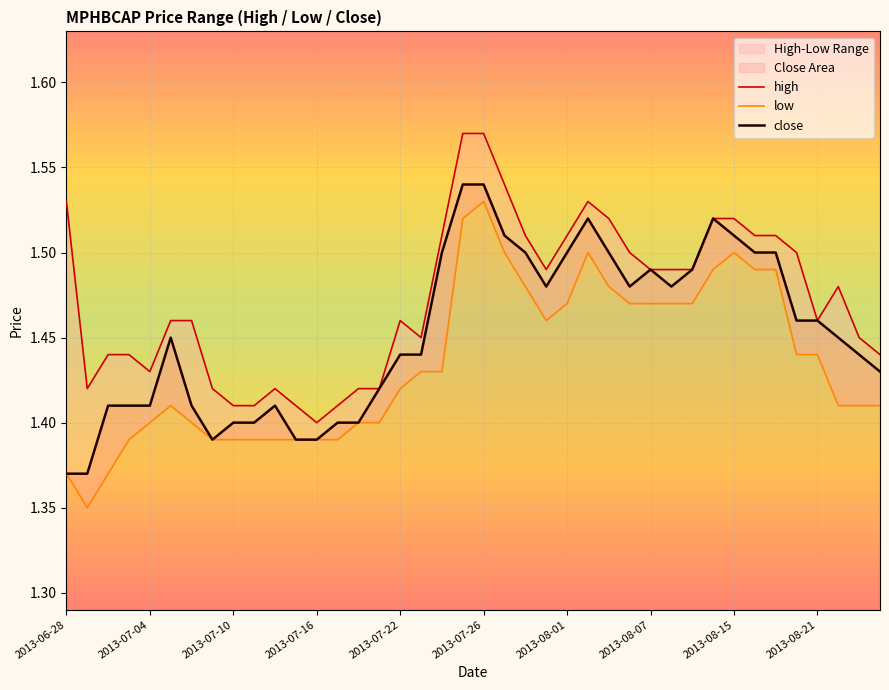

True or false: high has a value of 1.5 at 37.

True